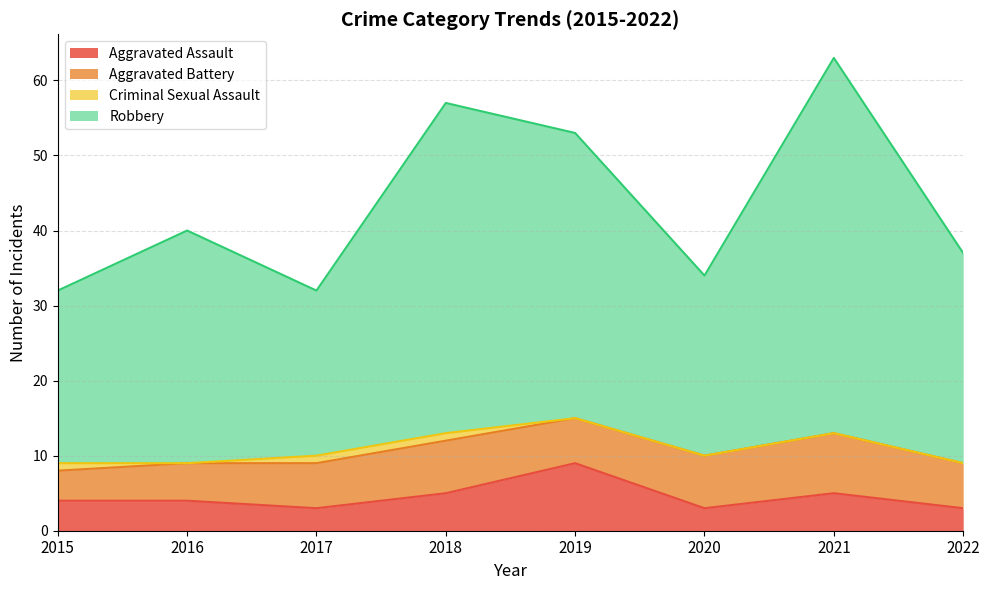

Which label corresponds to the largest value in the chart?

2021